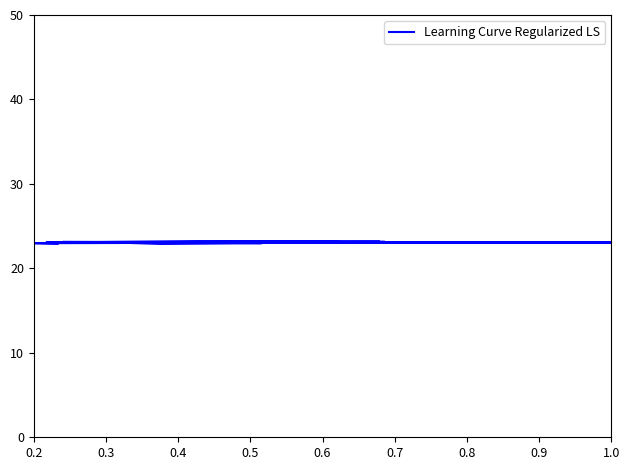

What is the value of the 12th point from the left?

23.0